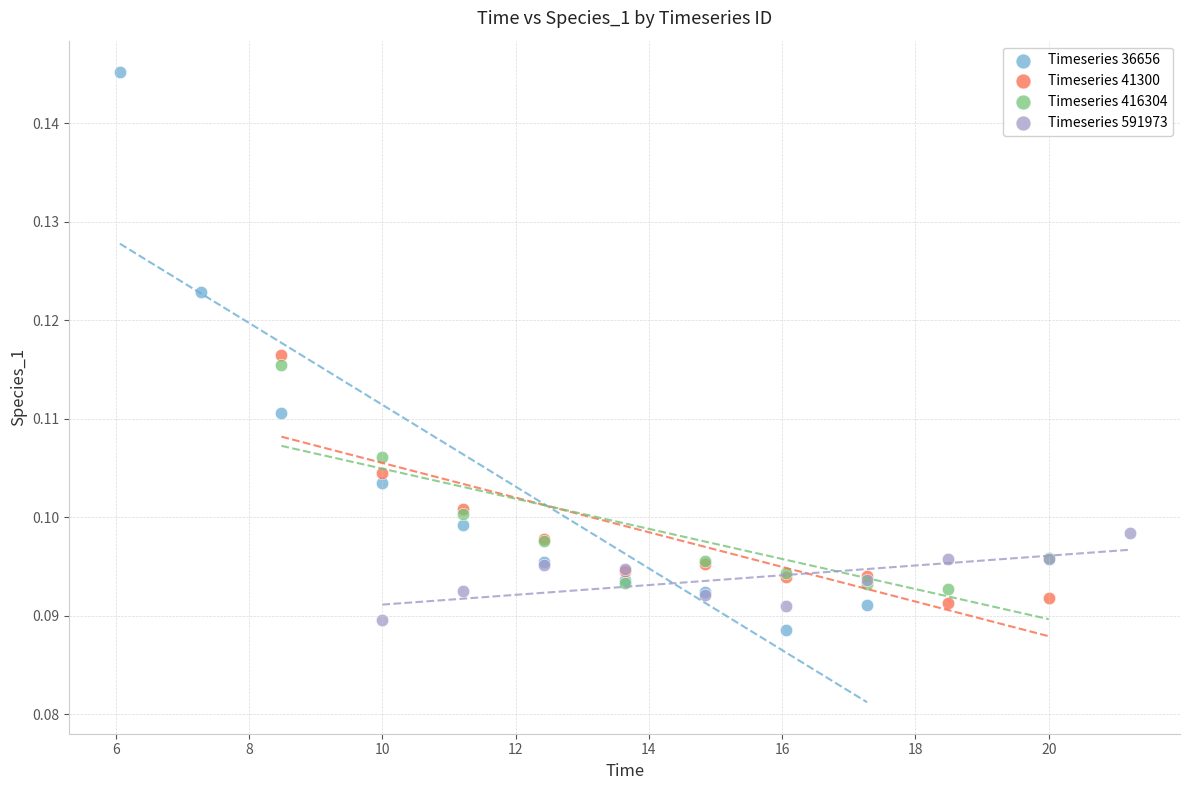

Which series reaches the minimum Y coordinate?

Timeseries 36656